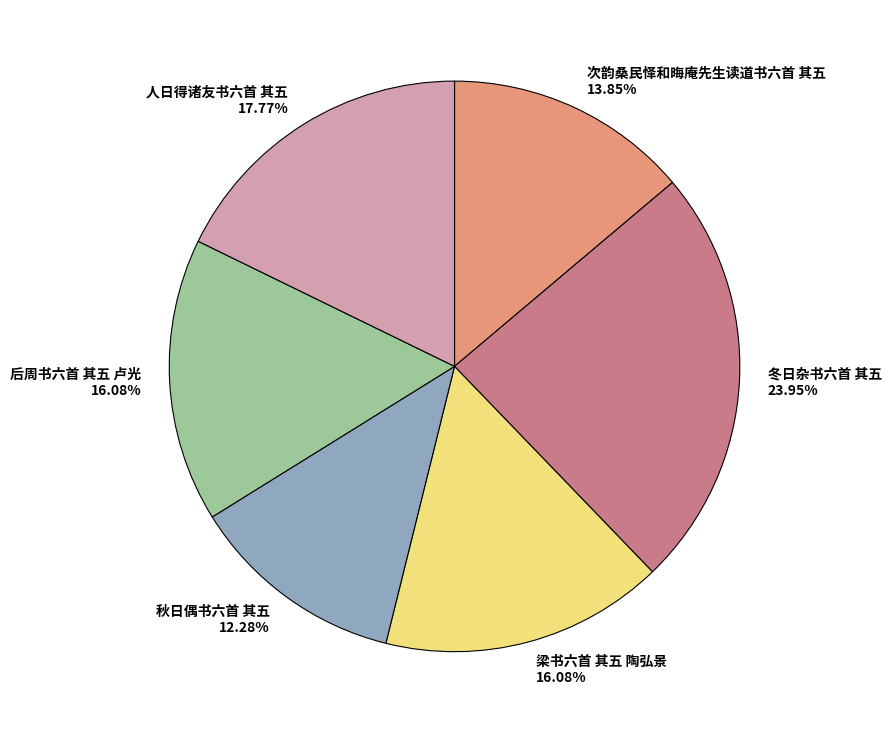

Is it true that 次韵桑民怿和晦庵先生读道书六首 其五 is 14% of the pie?

True